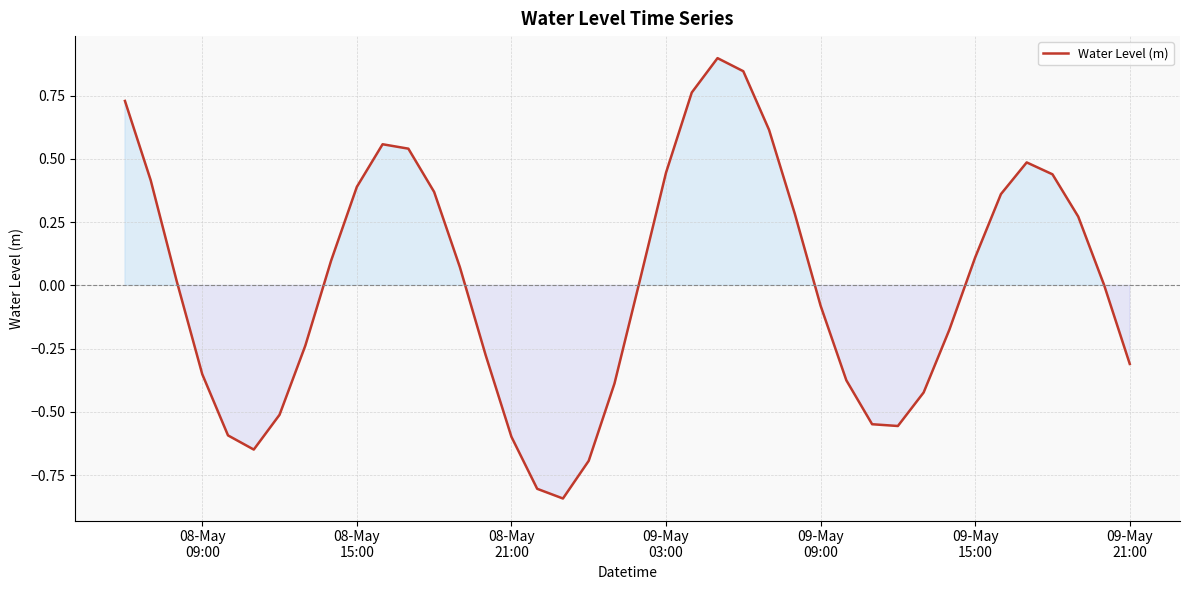

What is the difference between the maximum and minimum values?

1.7